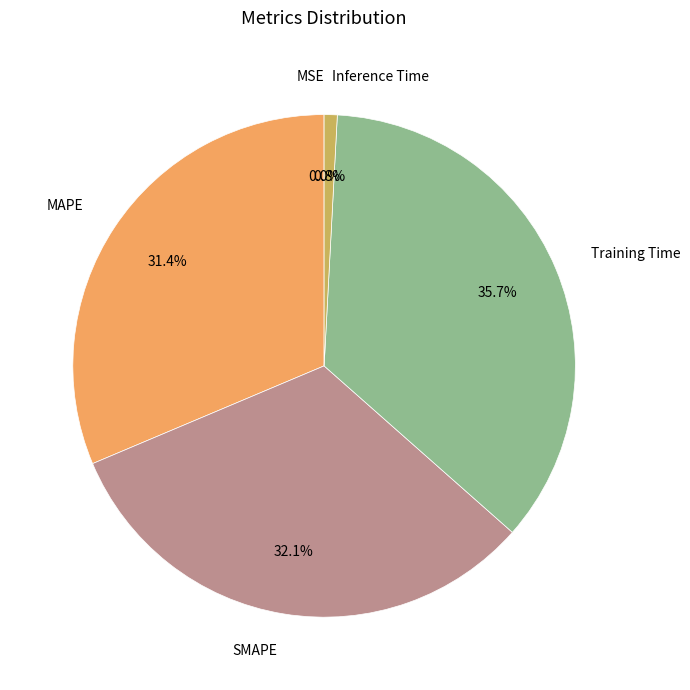

True or false: MAPE accounts for 31% of the total.

True